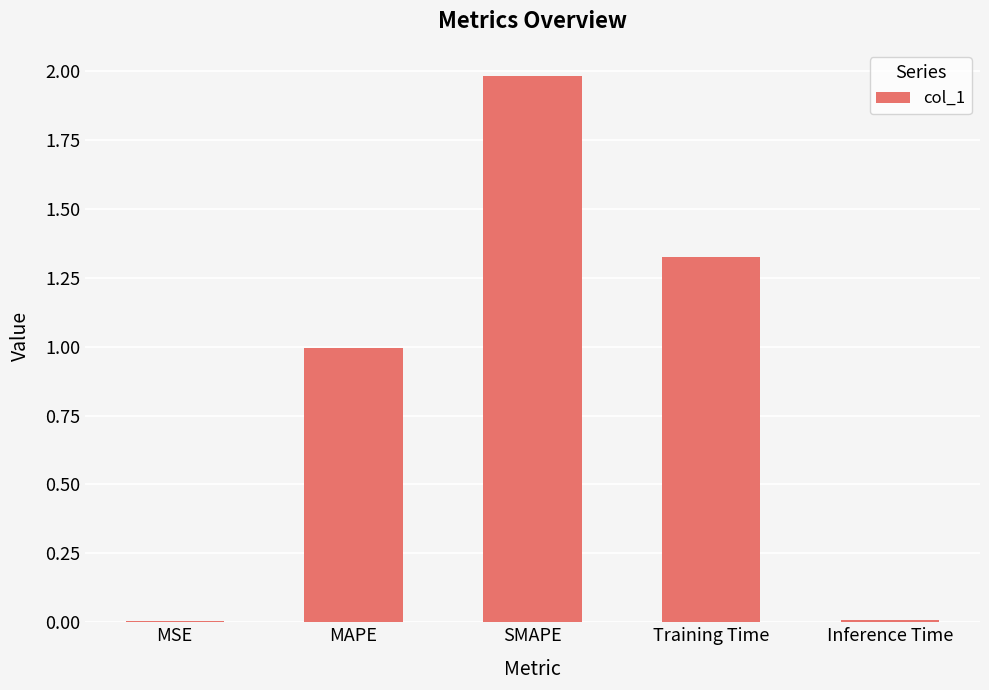

True or false: the data shows 0.0 at Inference Time.

True